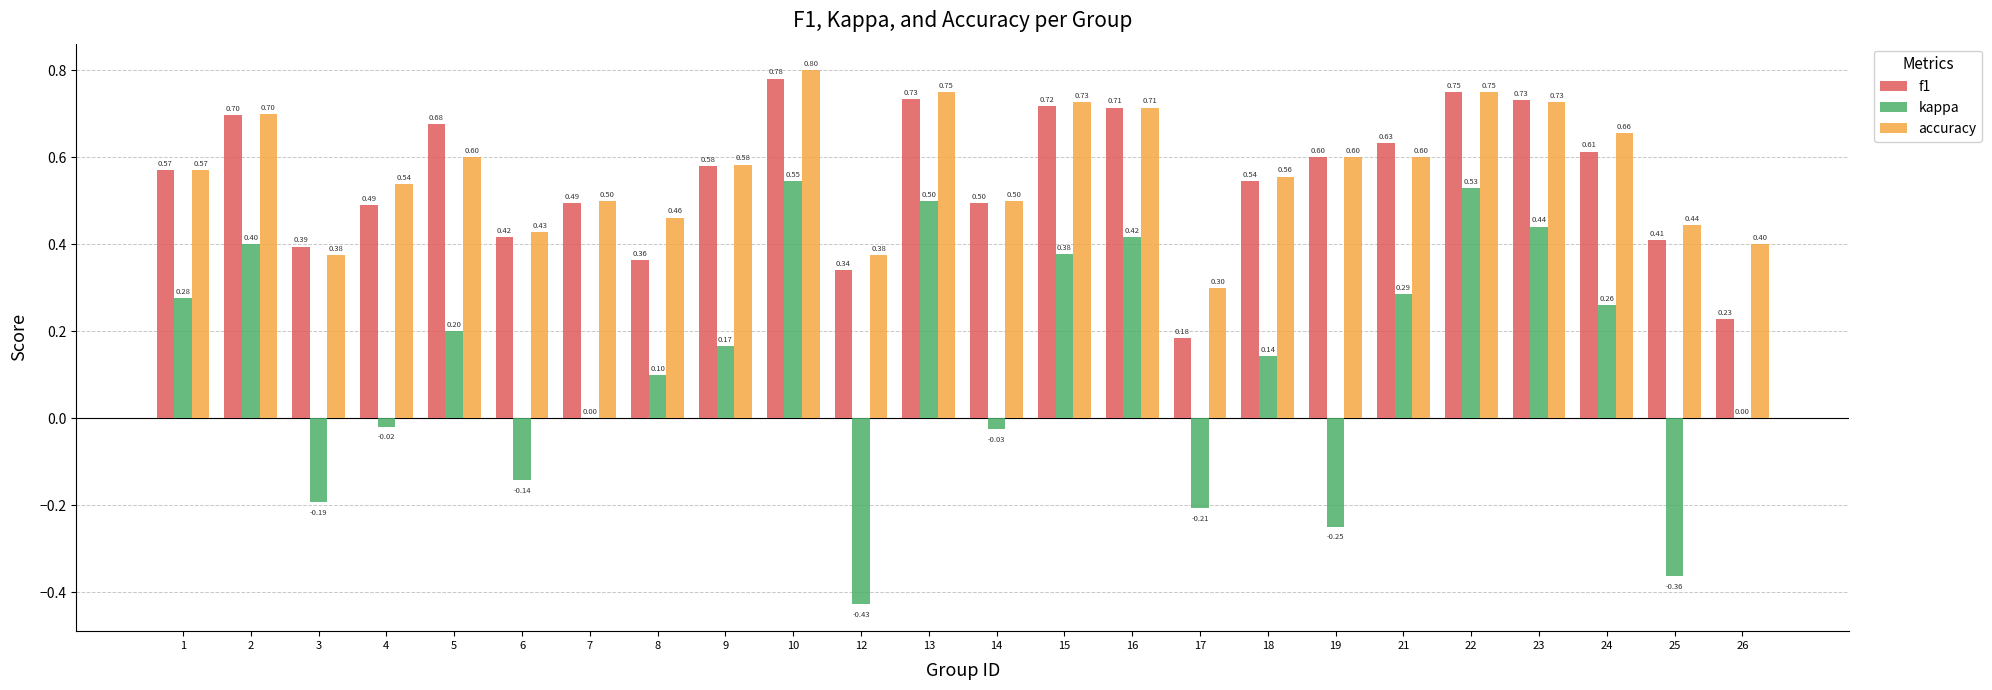

How many groups of bars are there?

24